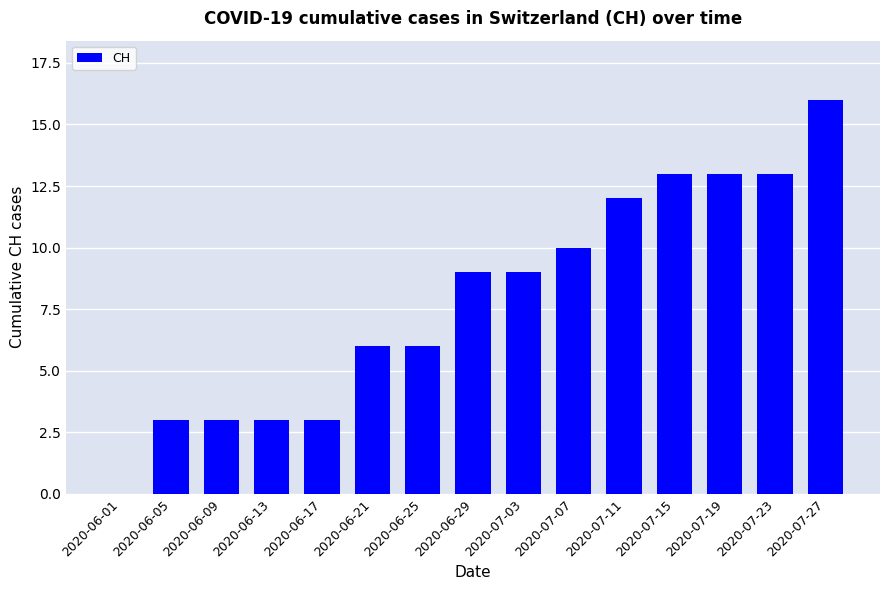

Reading left to right, what are all the values shown in this chart?

0	3	3	3	3	6	6	9	9	10	12	13	13	13	16